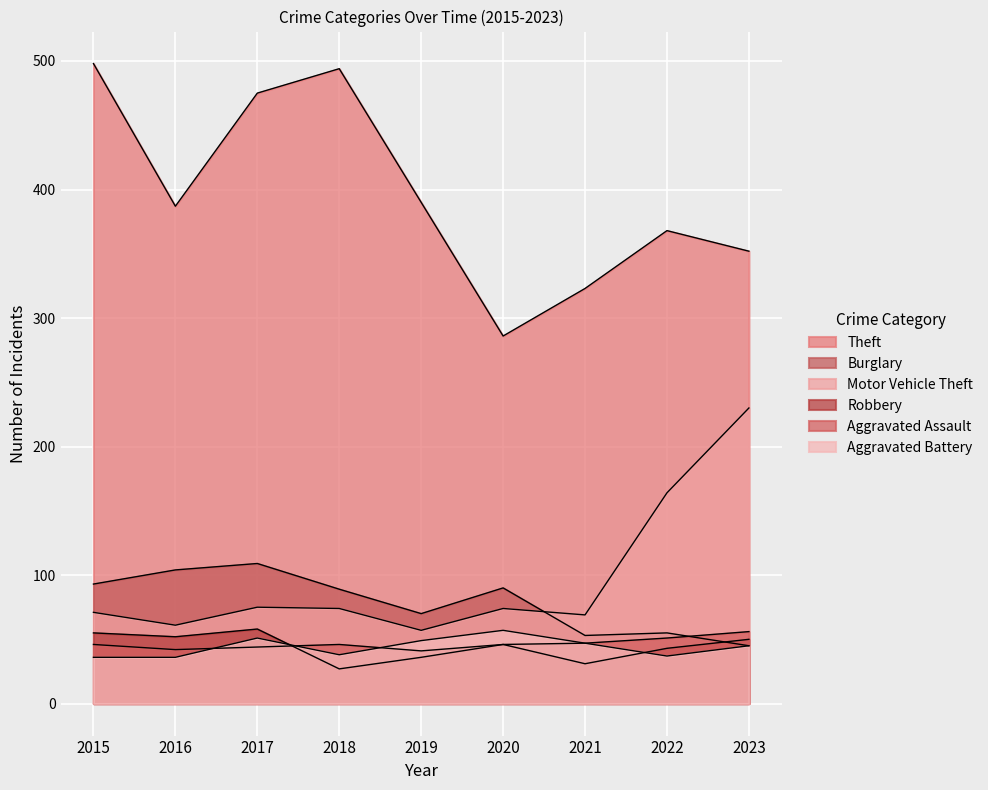

What is the sum of the Aggravated Assault values at 2022 and 2018?

97